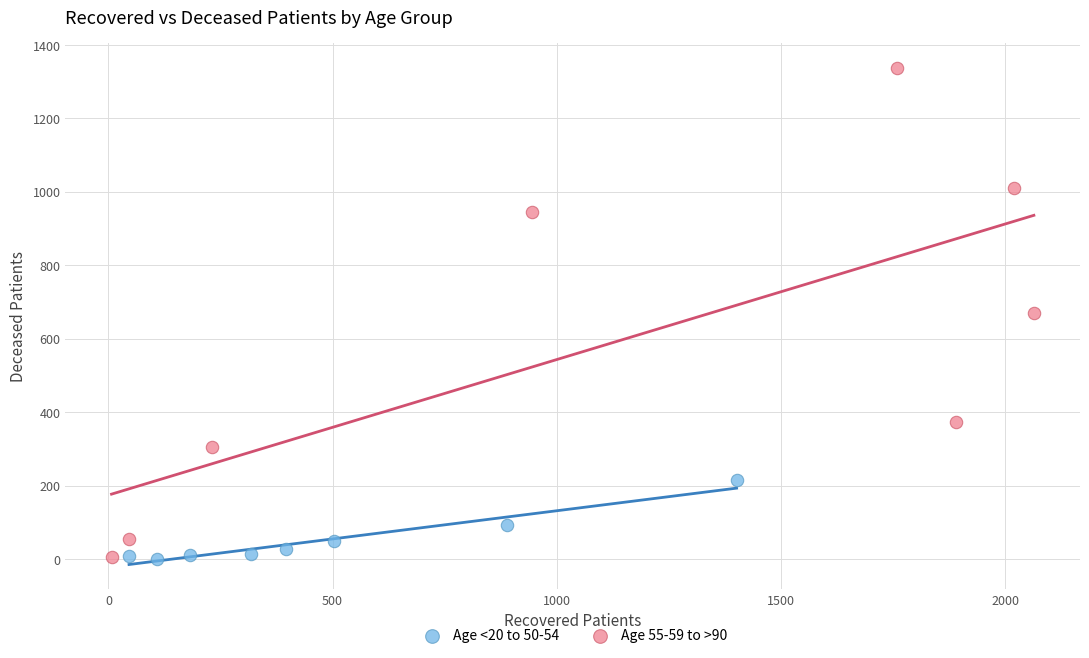

Which series has the widest spread of Y values?

Age 55-59 to >90